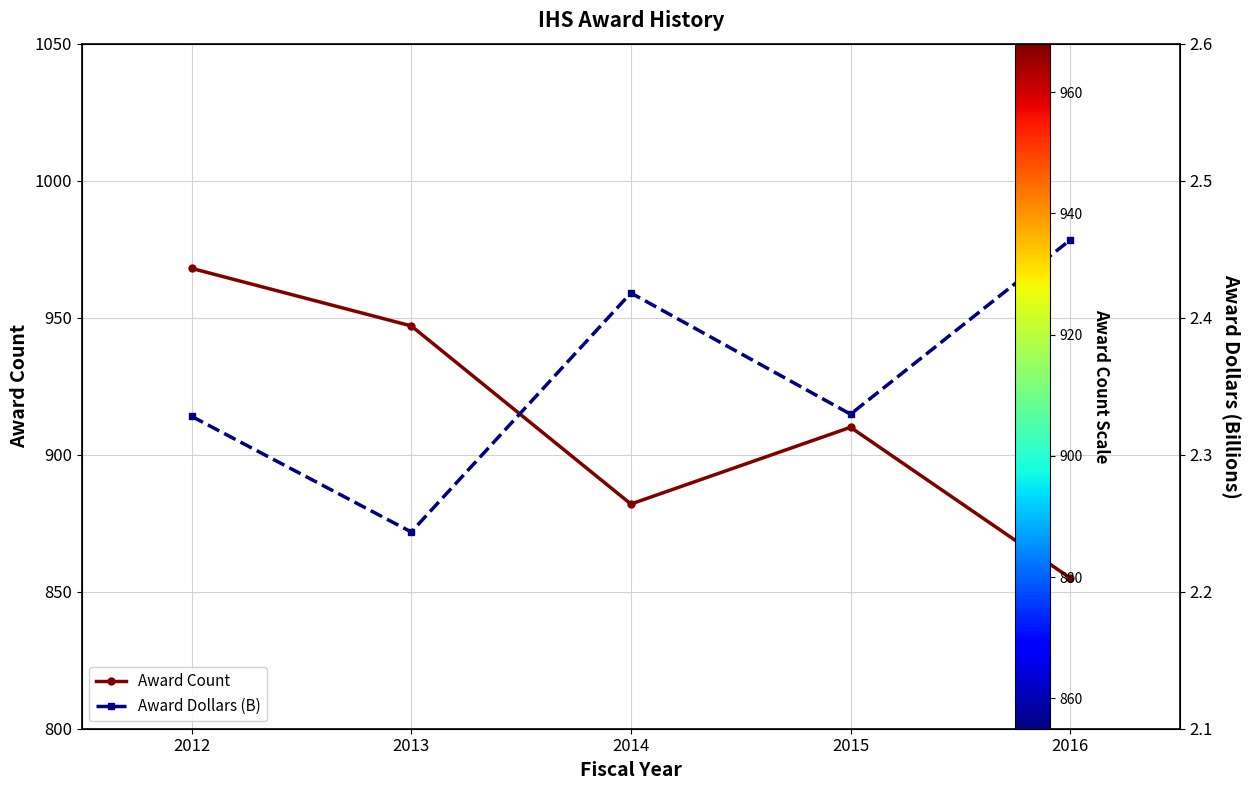

At which category does Award Dollars (B) reach its first local valley?

2013